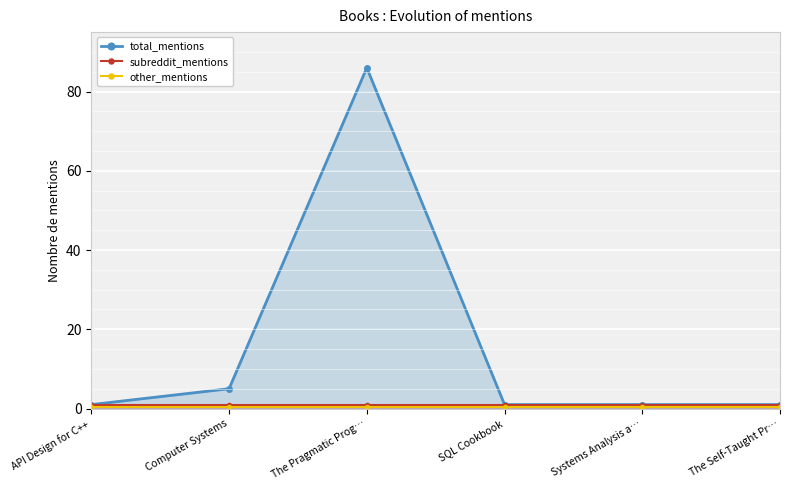

At which category does the chart reach its minimum across all series?

API Design for C++